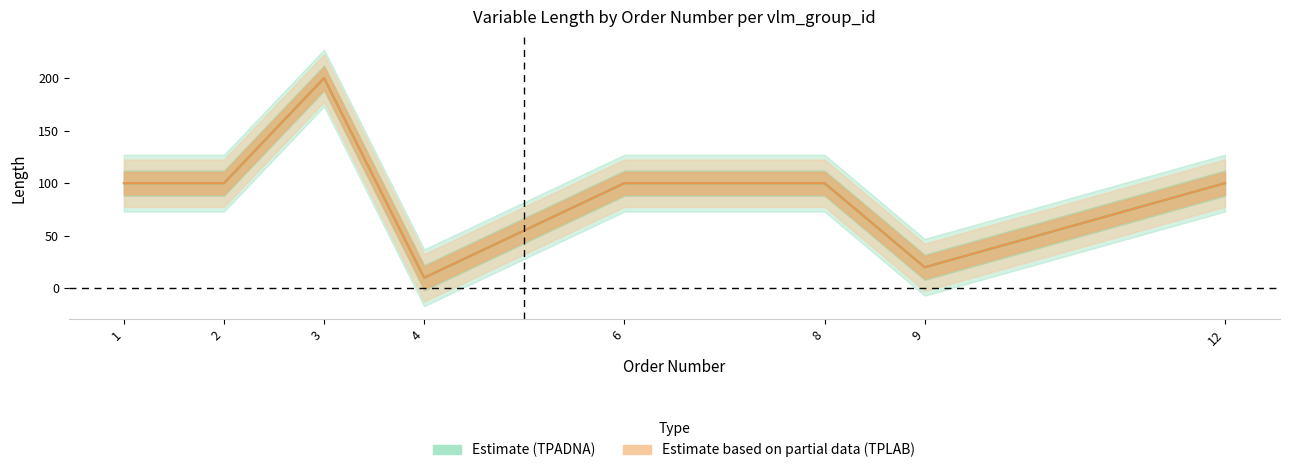

What is the highest value of the Estimate_center series?

200